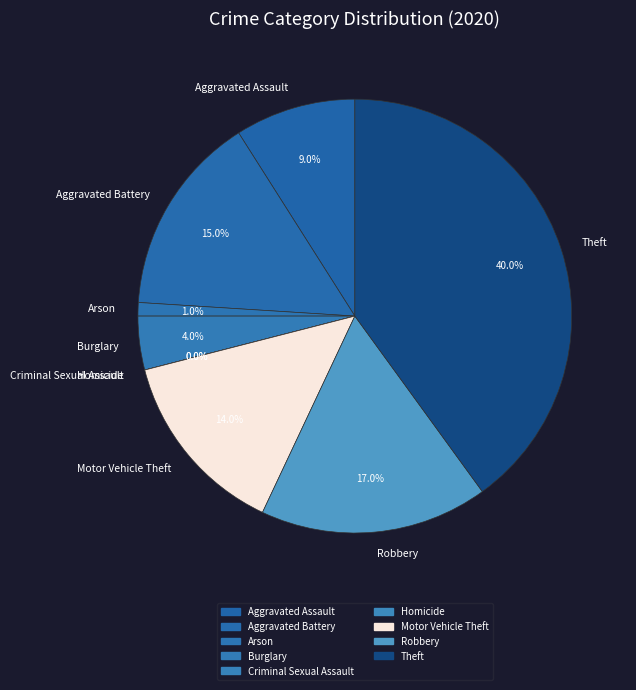

What is the largest slice in the pie chart?

Theft